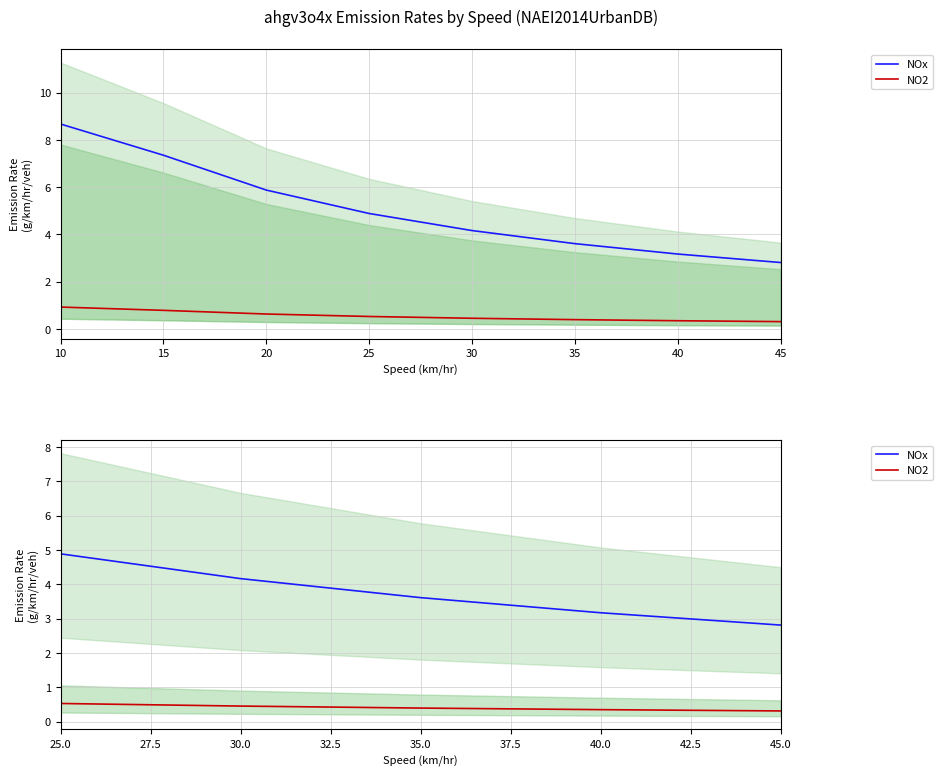

What is the value of the NO2 point at the 1st from the left?

0.5